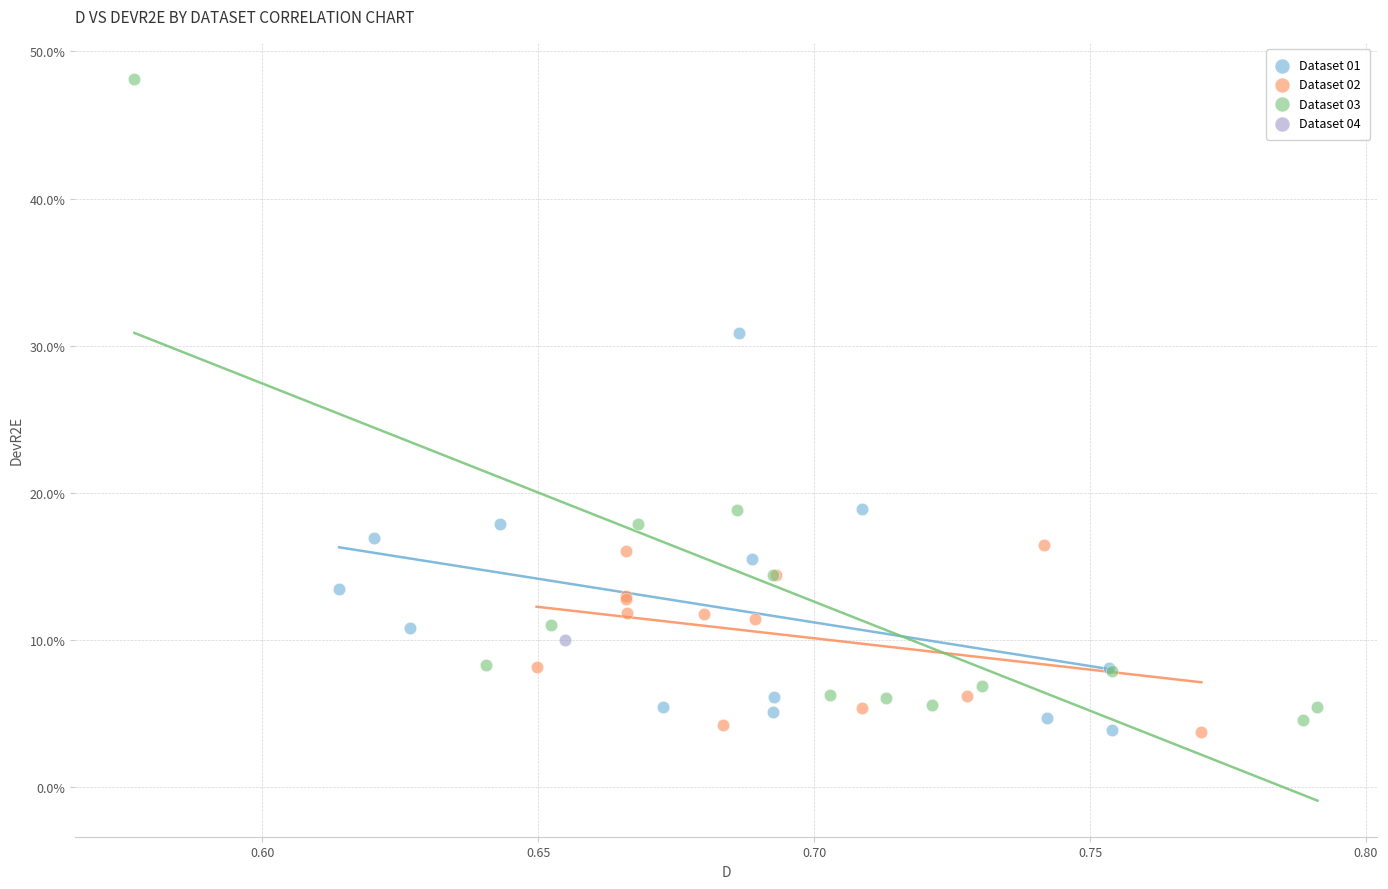

What are all the series names shown in the legend?

Dataset 01, Dataset 02, Dataset 03, Dataset 04